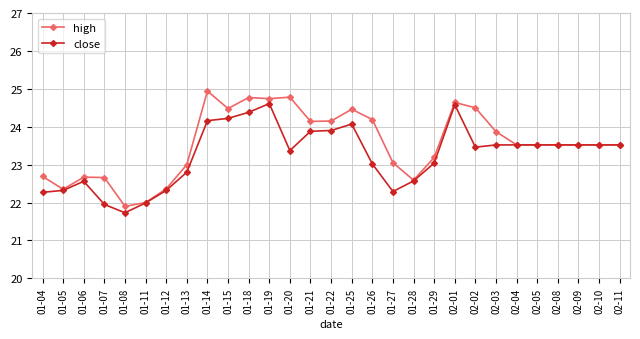

Is it true that close equals 13.0 at 01-05?

False